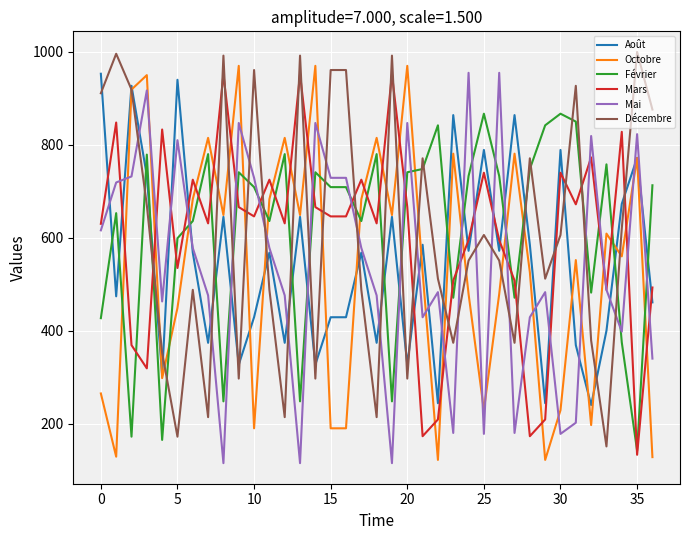

True or false: Août has more than 2 points higher than both neighbors.

True